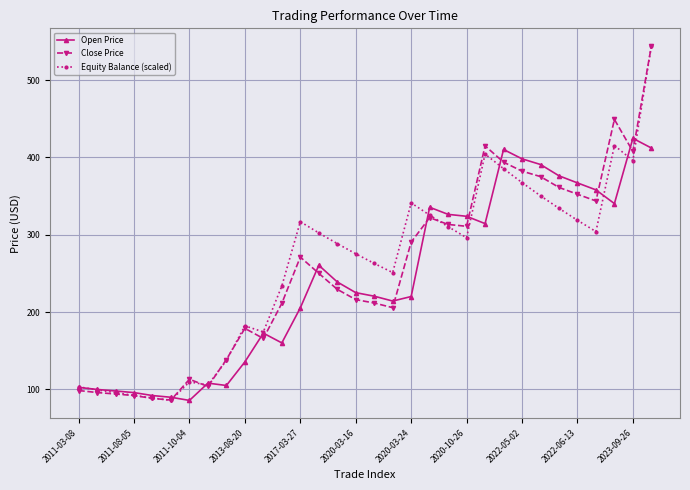

What is the average value of the Close Price series?

253.4